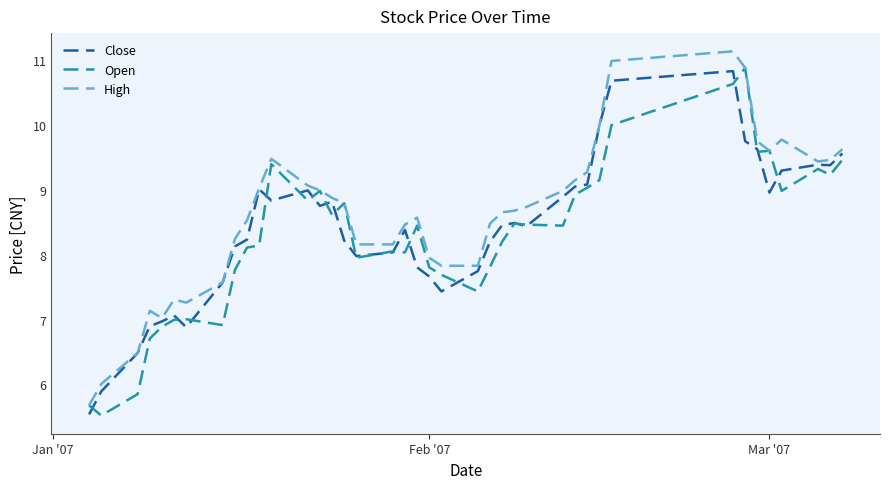

What is the lowest value of the Open series?

5.5